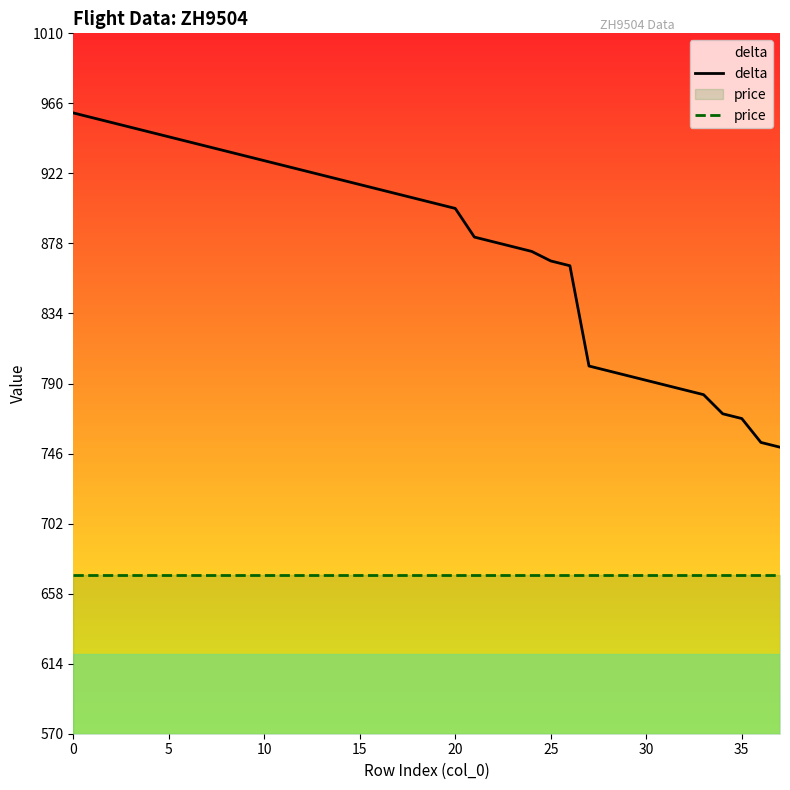

How many lines are shown in the chart?

2